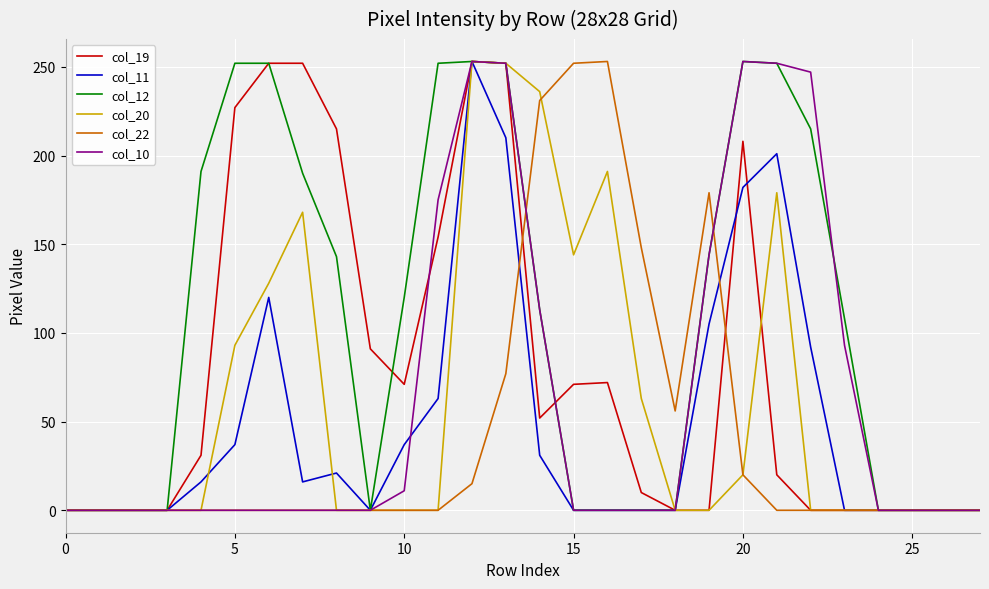

What is the greatest value displayed?

253